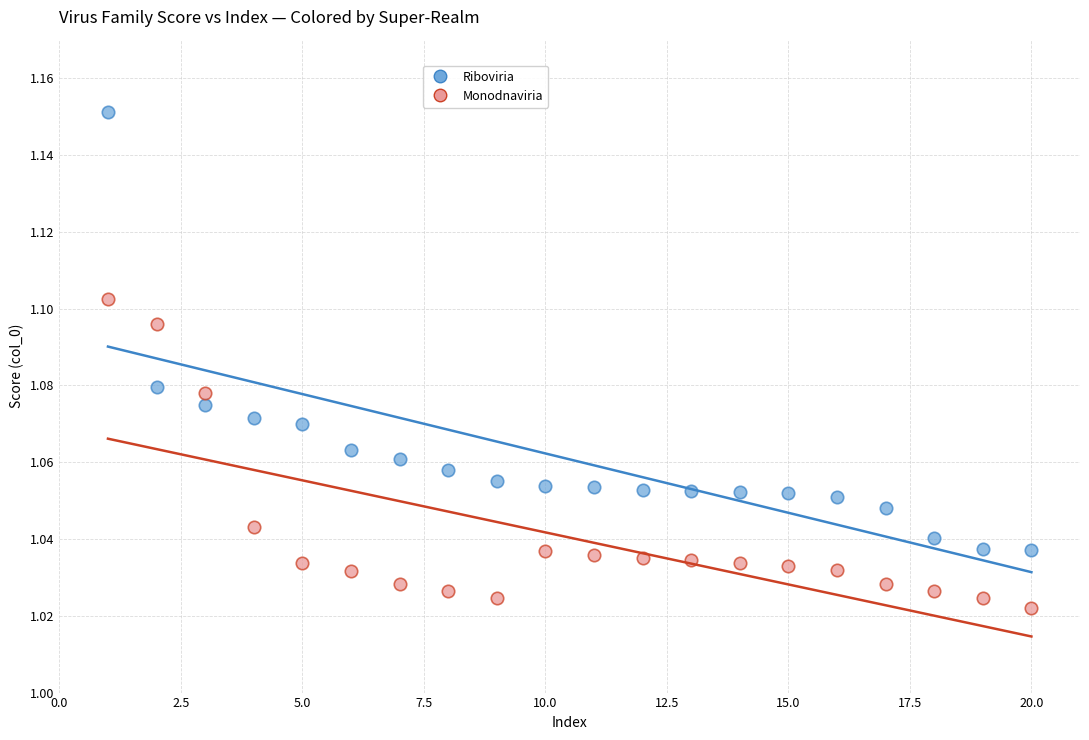

Across all data points, what is the range of X values (max minus min)?

19.0